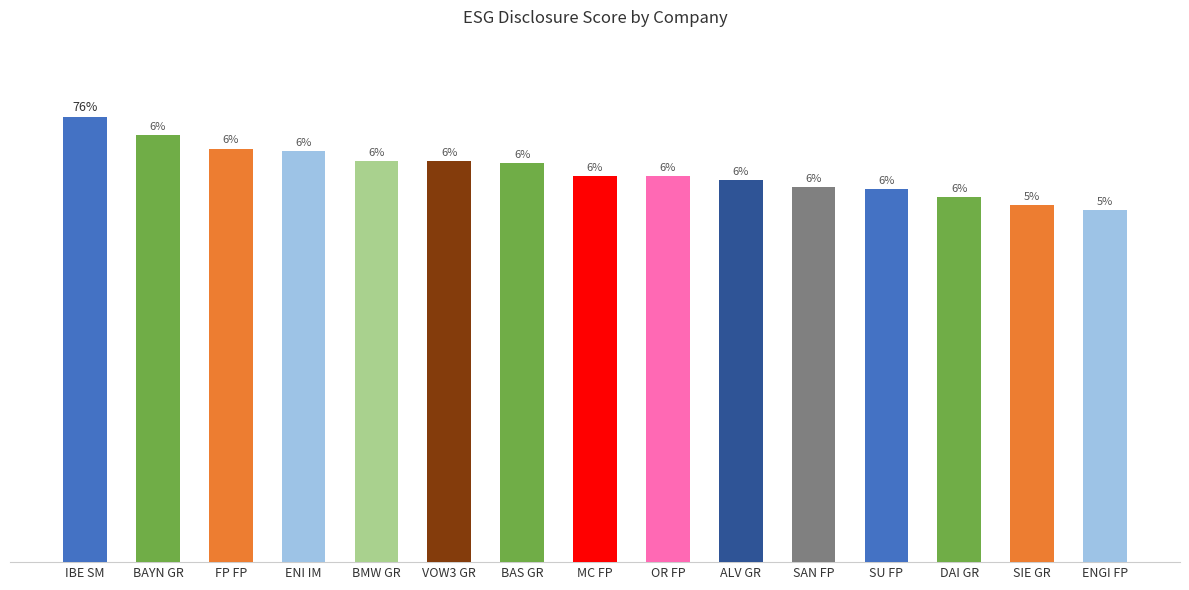

Reading left to right, transcribe all the data shown in this chart.

70.6	67.8	65.6	65.1	63.6	63.6	63.2	61.2	61.2	60.5	59.5	59.1	57.9	56.6	55.8